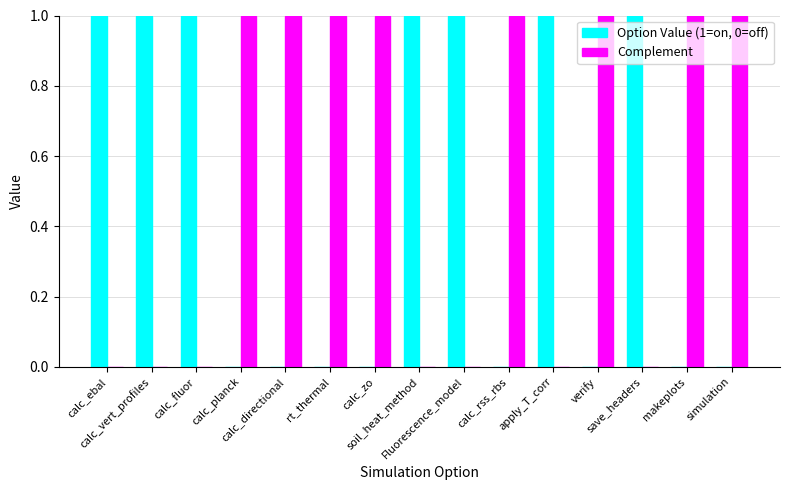

Reading right to left, what are all the values shown in this chart?

Option Value (1=on, 0=off): 0	0	1	0	1	0	1	1	0	0	0	0	1	1	1
Complement: 1	1	0	1	0	1	0	0	1	1	1	1	0	0	0